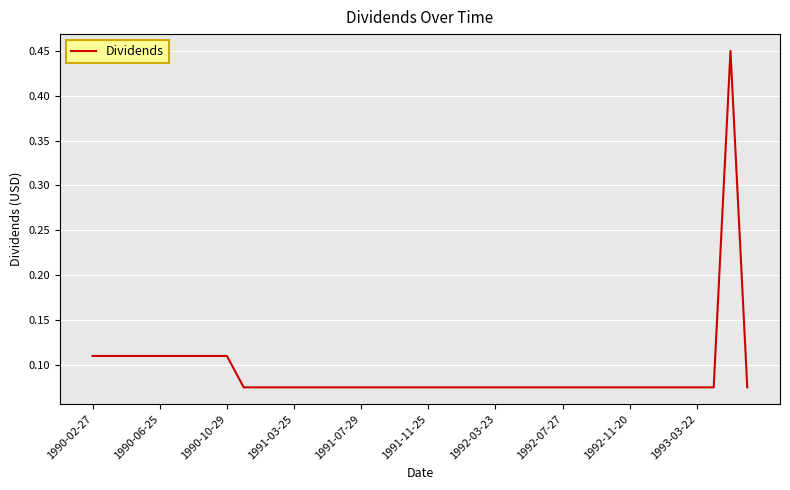

What is the sum of all values?

3.7